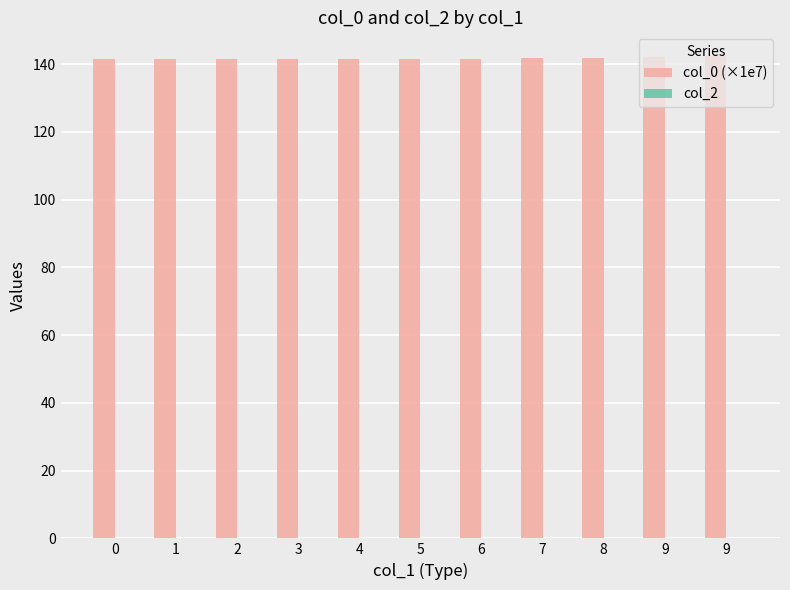

Reading left to right, what are all the values shown in this chart?

col_0 (×1e7): 141.6	141.6	141.6	141.6	141.6	141.6	141.6	141.7	141.9	142.1	142.3
col_2: 0.0	0.0	0.0	0.0	0.0	0.0	0.0	0.0	0.0	0.0	0.0